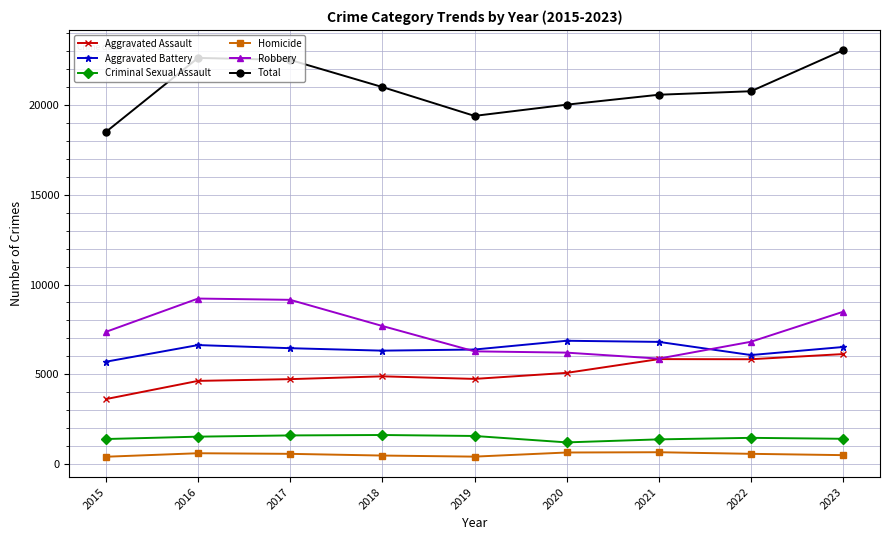

True or false: Total and Aggravated Assault intersect in this chart.

False